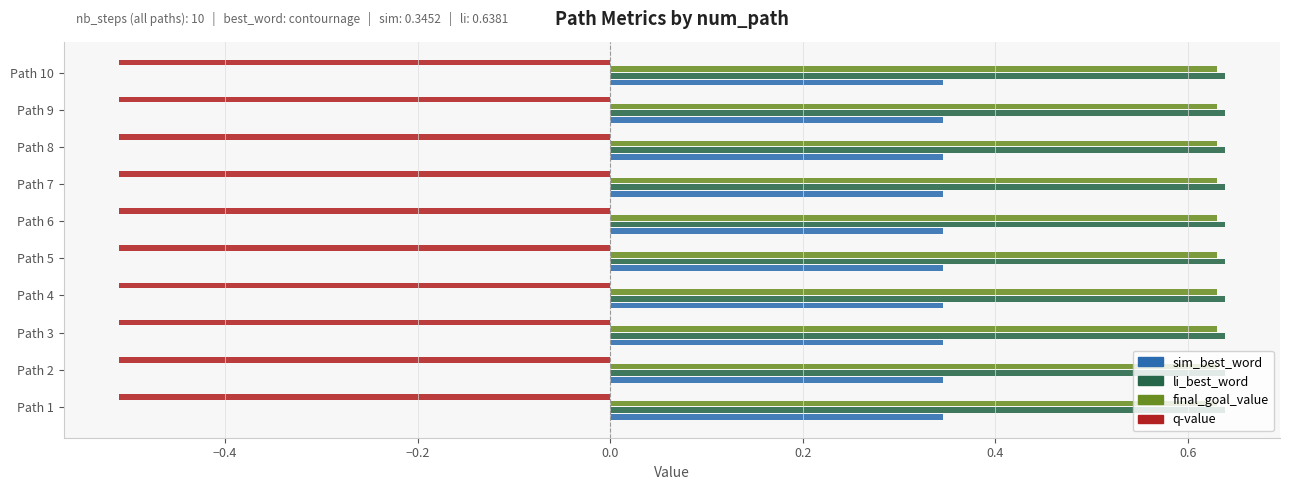

Is the value of final_goal_value at Path 6 greater than the value of q-value at Path 9?

Yes